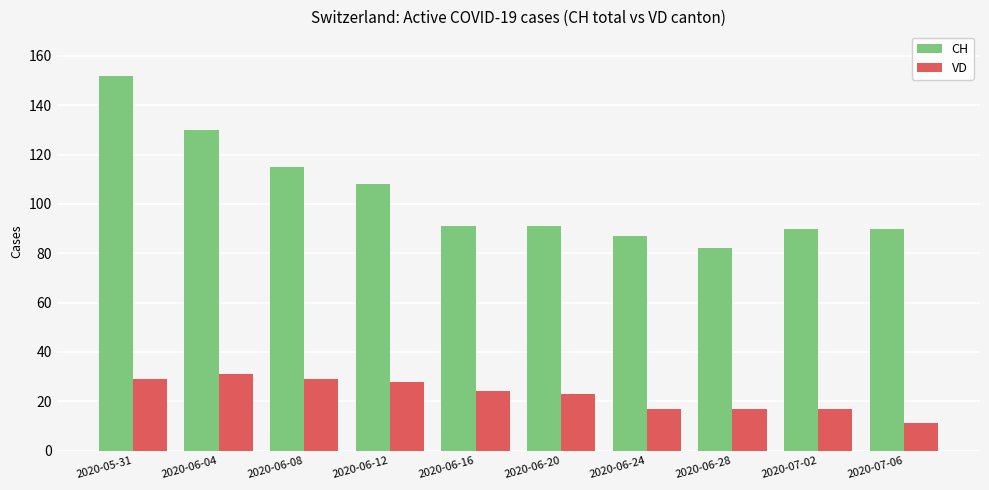

What is the smallest value displayed?

11